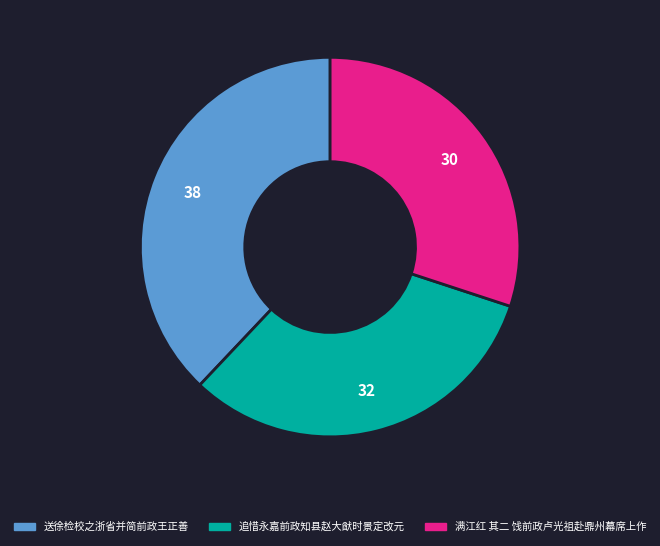

How many segments does this pie chart have?

3